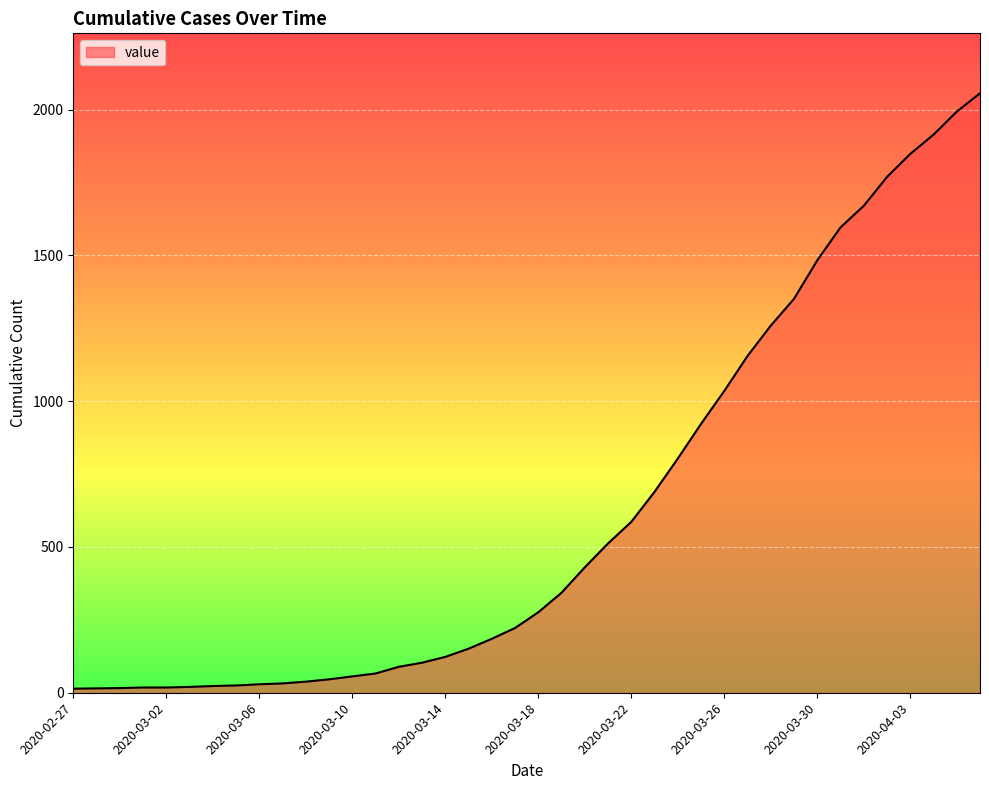

What is the greatest value displayed?

2056